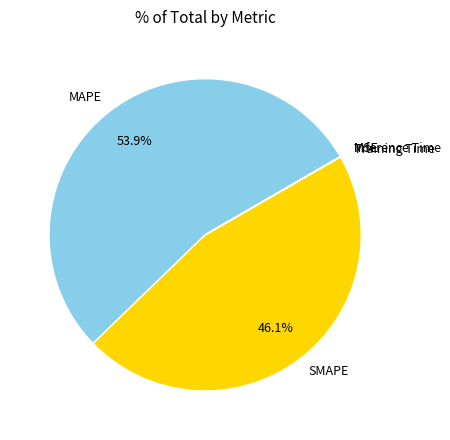

Which slice is the largest?

MAPE